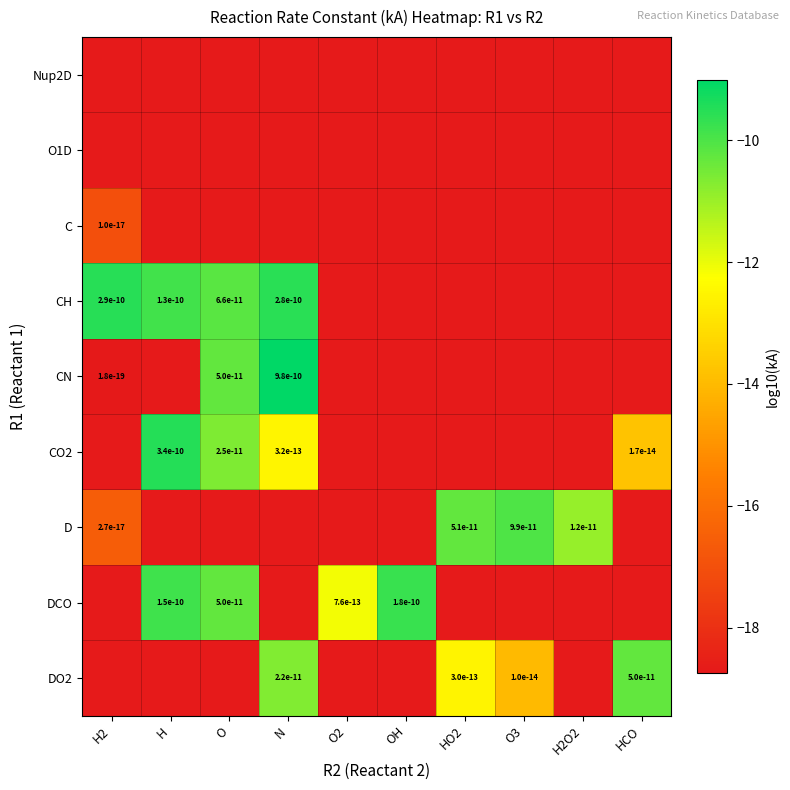

Is the value of CH at H2 greater than the value of DCO at O?

Yes